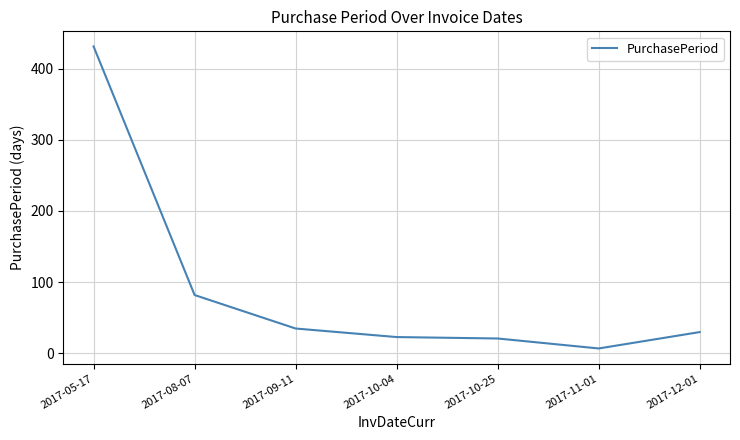

Does the chart have visible grid lines?

Yes